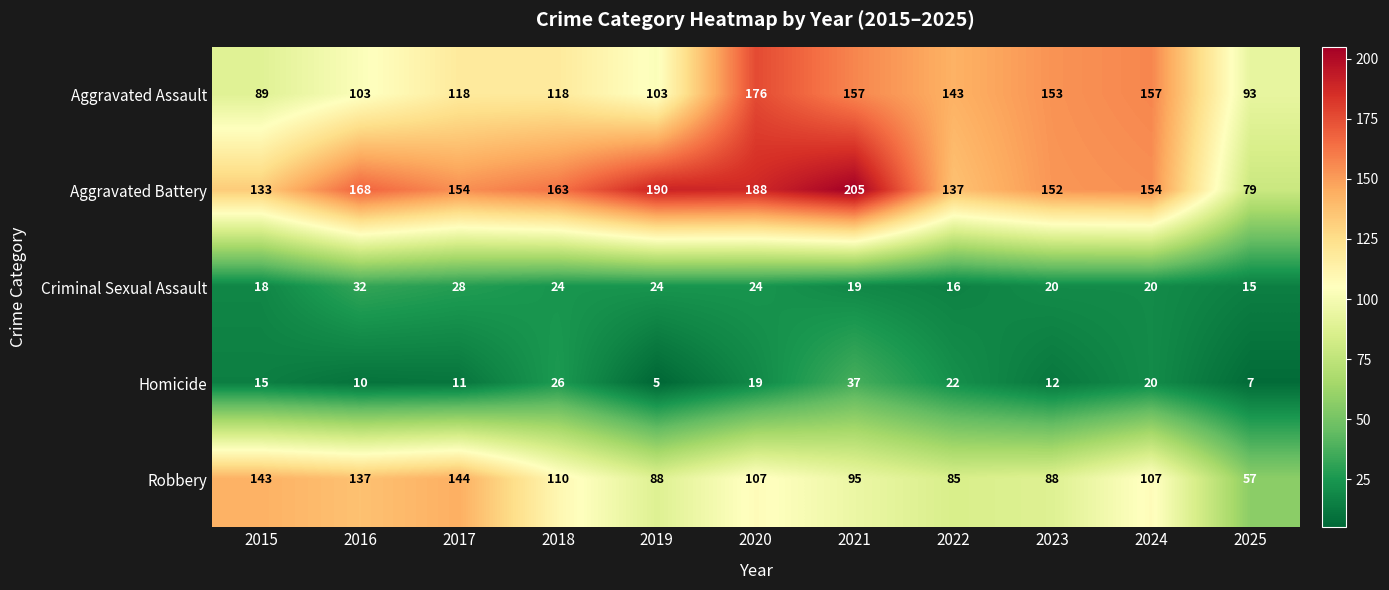

Rank the series by their maximum value, from lowest to highest.

Criminal Sexual Assault, Homicide, Robbery, Aggravated Assault, Aggravated Battery